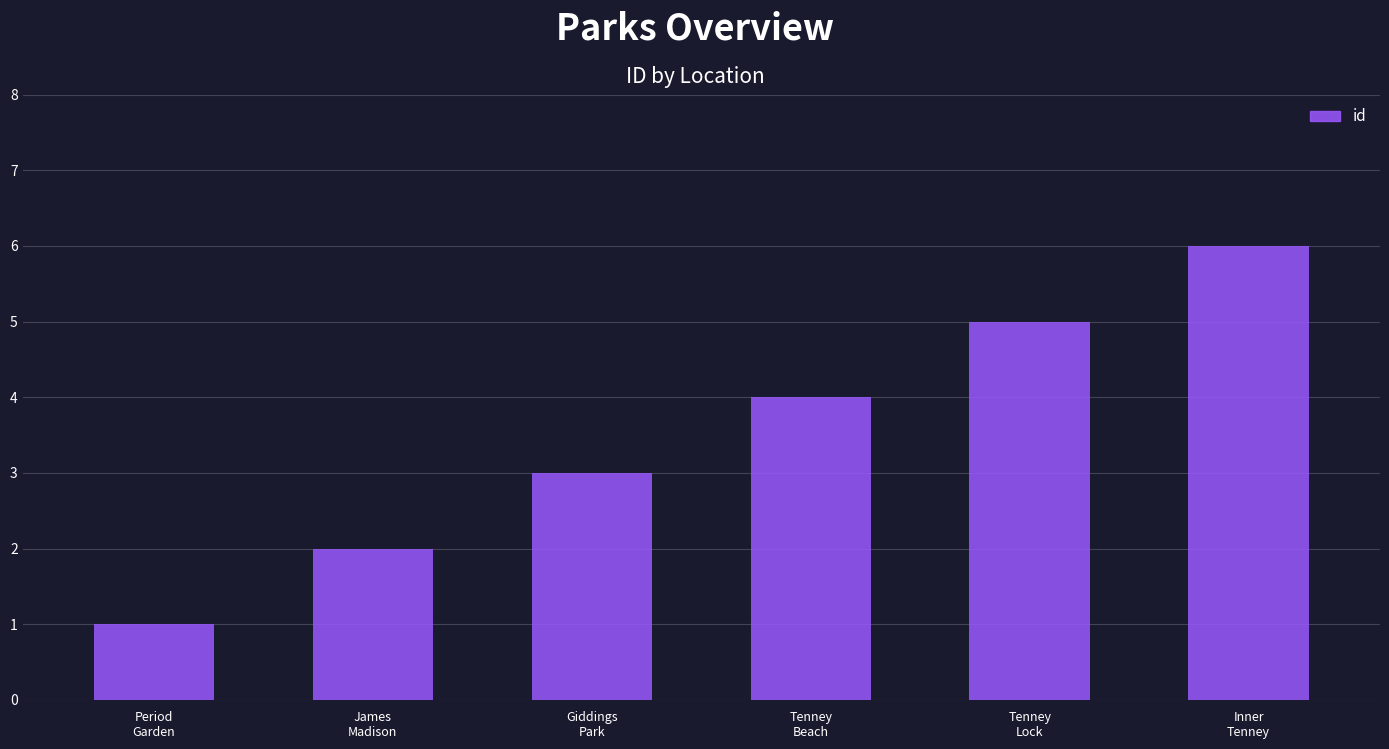

Reading left to right, what are all the values shown in this chart?

1	2	3	4	5	6